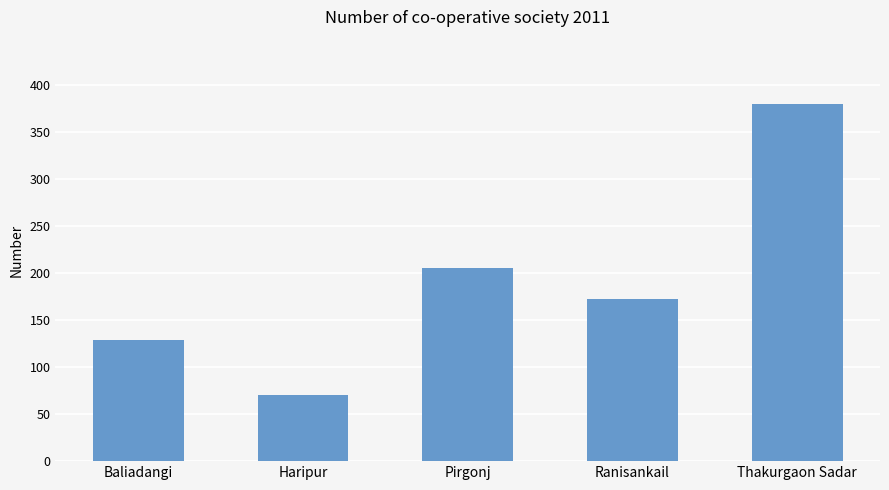

What is the value of the 3rd bar from the left?

205